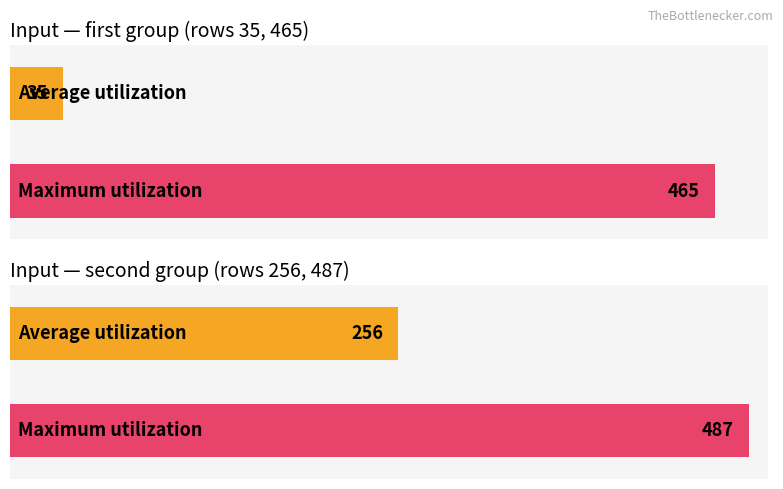

Does the chart contain stacked bars?

No